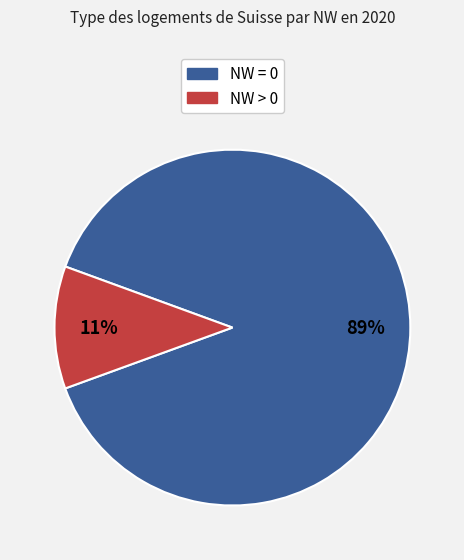

How many slices are in this pie chart?

2